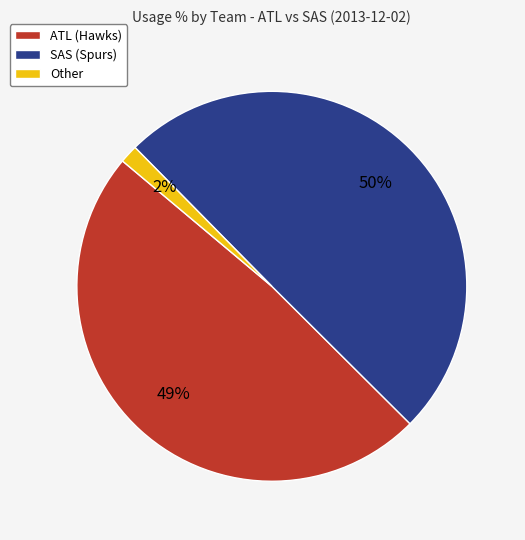

To the nearest percent, what is the difference between the largest and smallest slice percentages?

48%